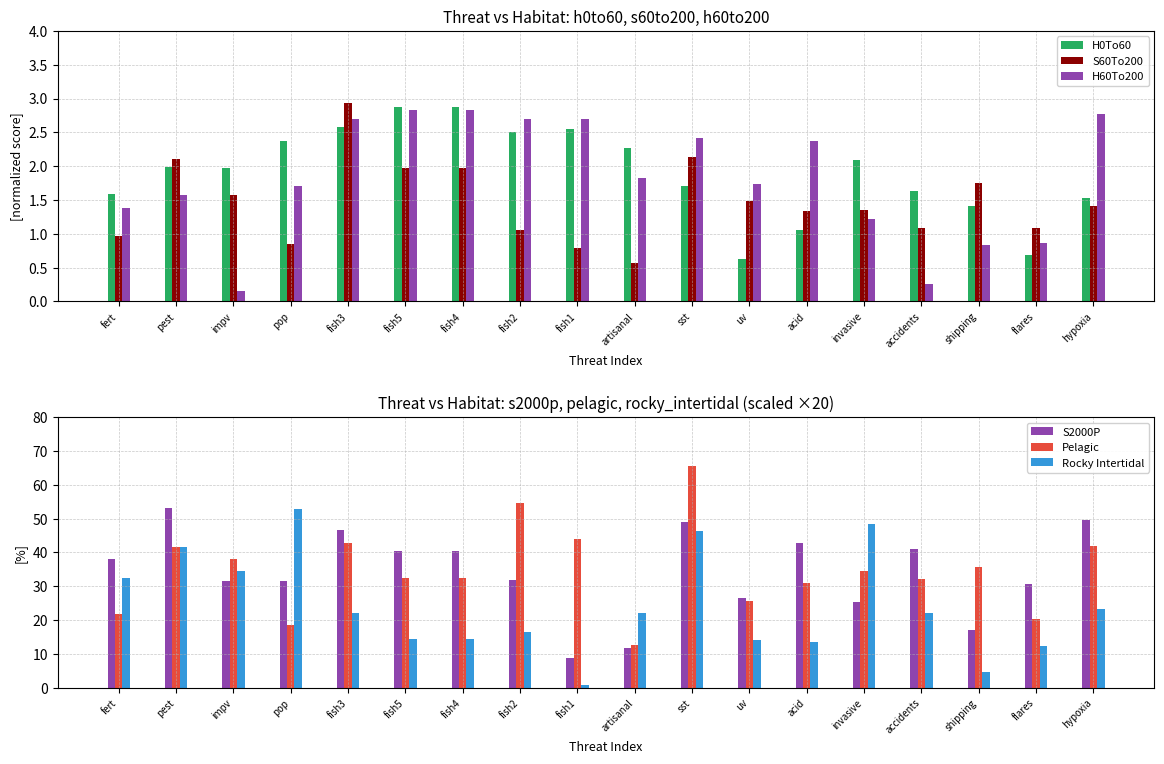

Reading right to left, what are all the values shown in this chart?

H0To60: 1.5	0.7	1.4	1.6	2.1	1.1	0.6	1.7	2.3	2.5	2.5	2.9	2.9	2.6	2.4	2.0	2.0	1.6
S60To200: 1.4	1.1	1.7	1.1	1.4	1.3	1.5	2.1	0.6	0.8	1.1	2.0	2.0	2.9	0.8	1.6	2.1	1.0
H60To200: 2.8	0.9	0.8	0.3	1.2	2.4	1.7	2.4	1.8	2.7	2.7	2.8	2.8	2.7	1.7	0.2	1.6	1.4
S2000P: 49.7	30.7	17.0	40.9	25.3	42.7	26.7	49.0	11.9	8.7	31.8	40.6	40.6	46.6	31.6	31.7	53.1	37.9
Pelagic: 41.8	20.2	35.7	32.0	34.4	30.8	25.7	65.5	12.6	44.0	54.5	32.3	32.3	42.8	18.4	38.2	41.6	21.9
Rocky Intertidal: 23.2	12.4	4.7	22.0	48.5	13.6	14.1	46.3	22.2	0.7	16.6	14.4	14.4	22.1	53.0	34.4	41.6	32.5